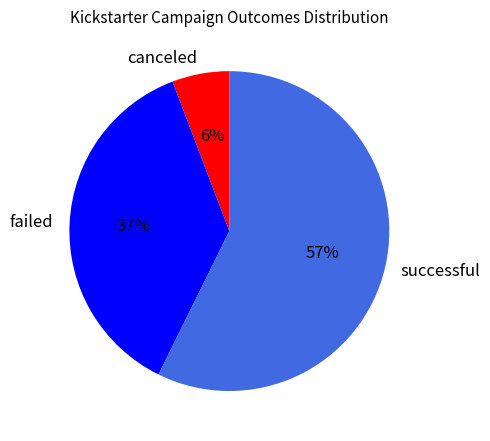

To the nearest percent, what is the average slice percentage?

33%